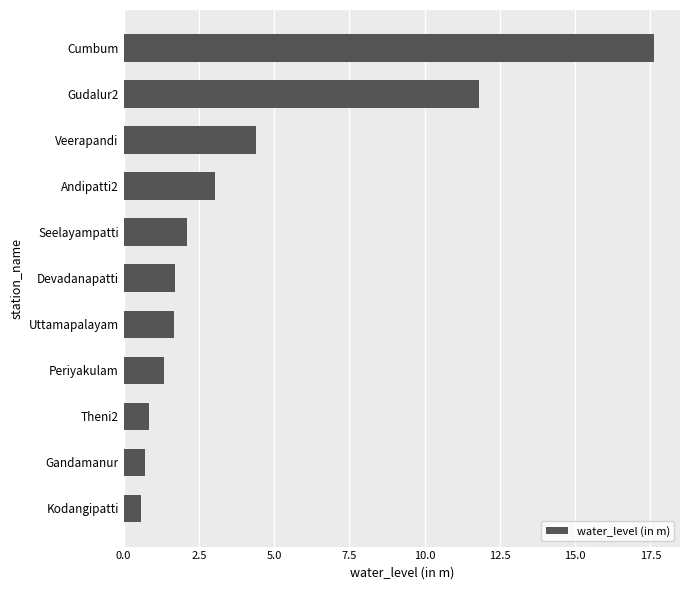

What is the approximate value at Uttamapalayam?

1.7